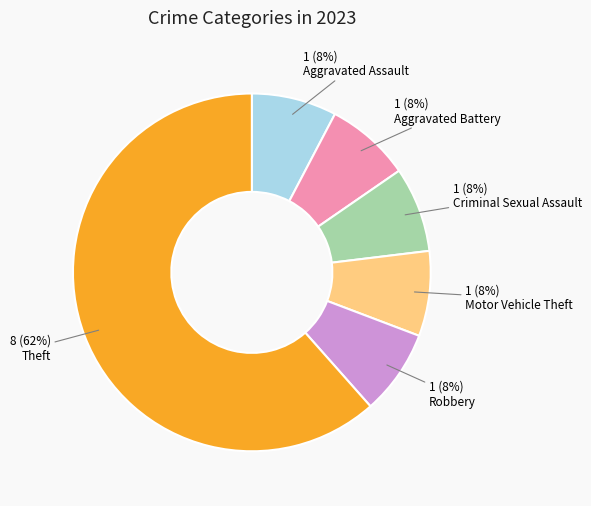

To the nearest percent, what is the average slice percentage?

17%